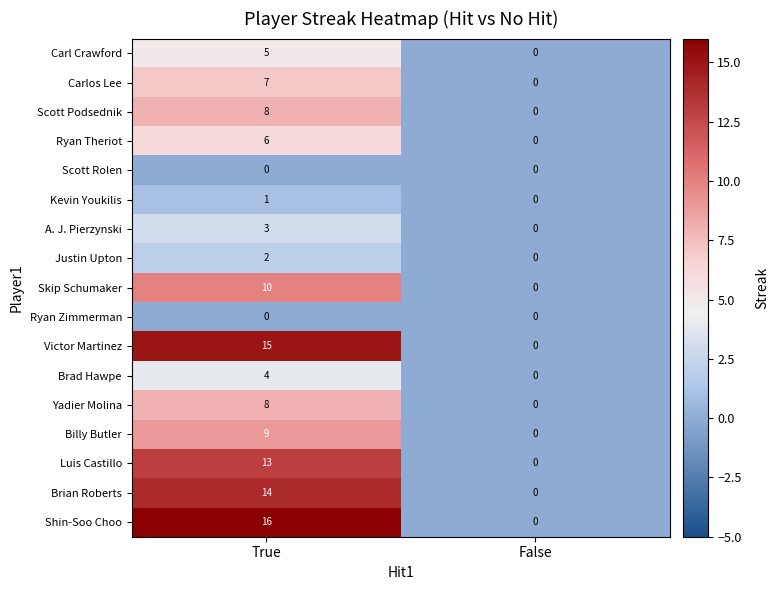

What is the greatest value displayed?

16